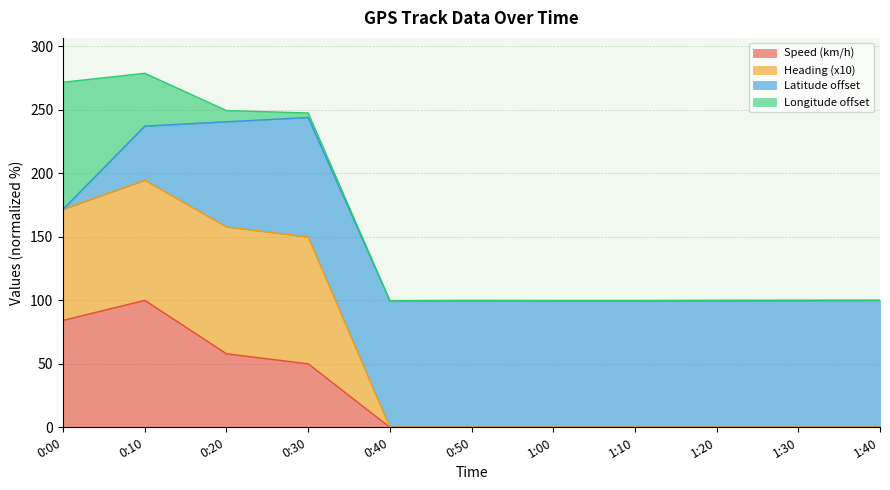

At which label is Heading (x10) closest to 189?

0:30